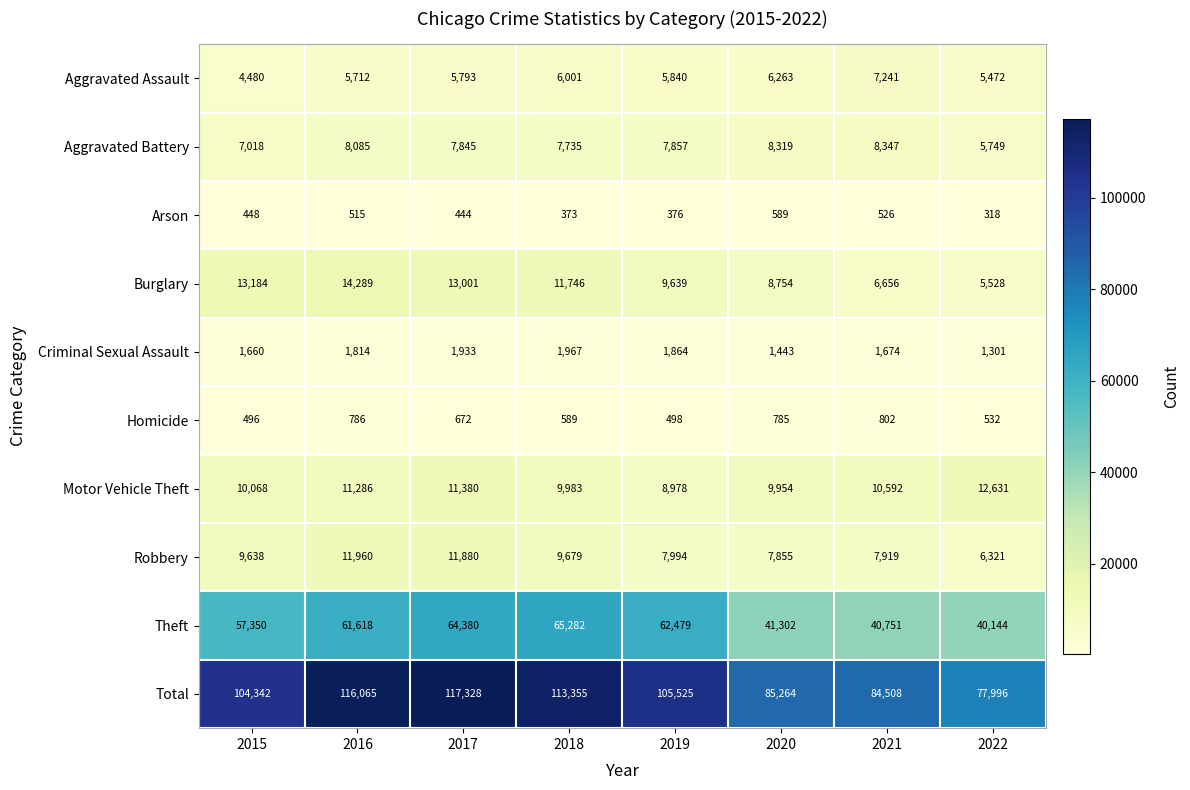

Which series changed the most between 2016 and 2020?

Total